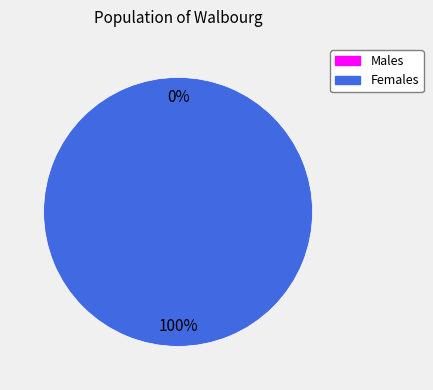

How many segments does this pie chart have?

2